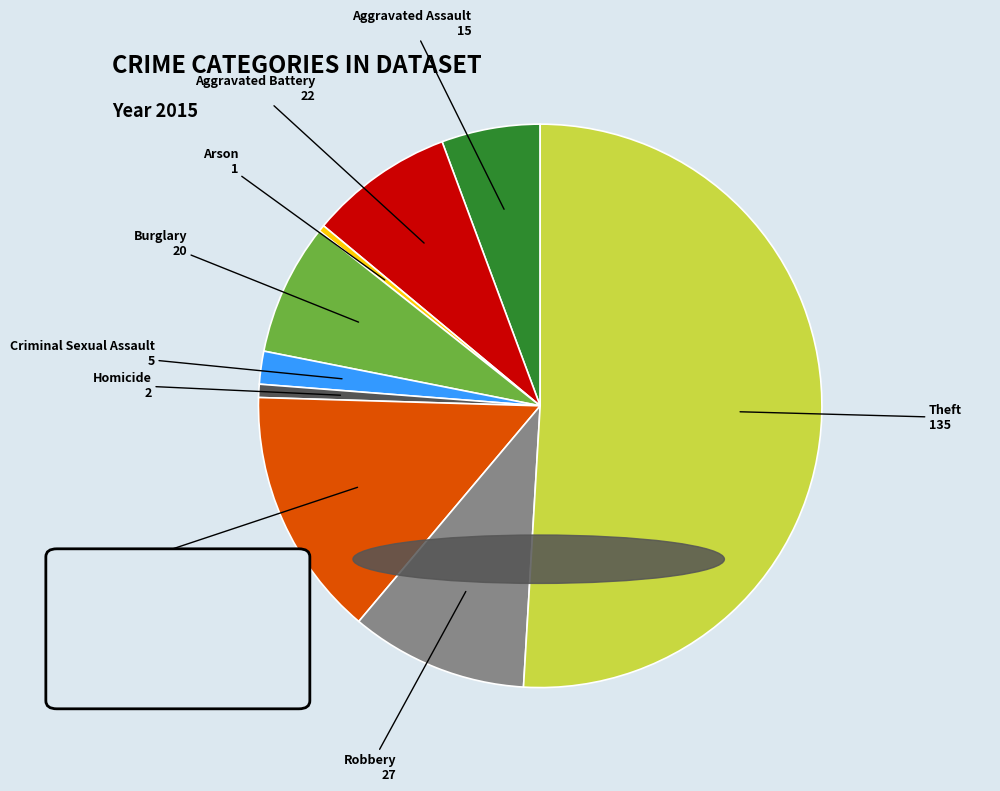

Count the number of slices in the pie.

9